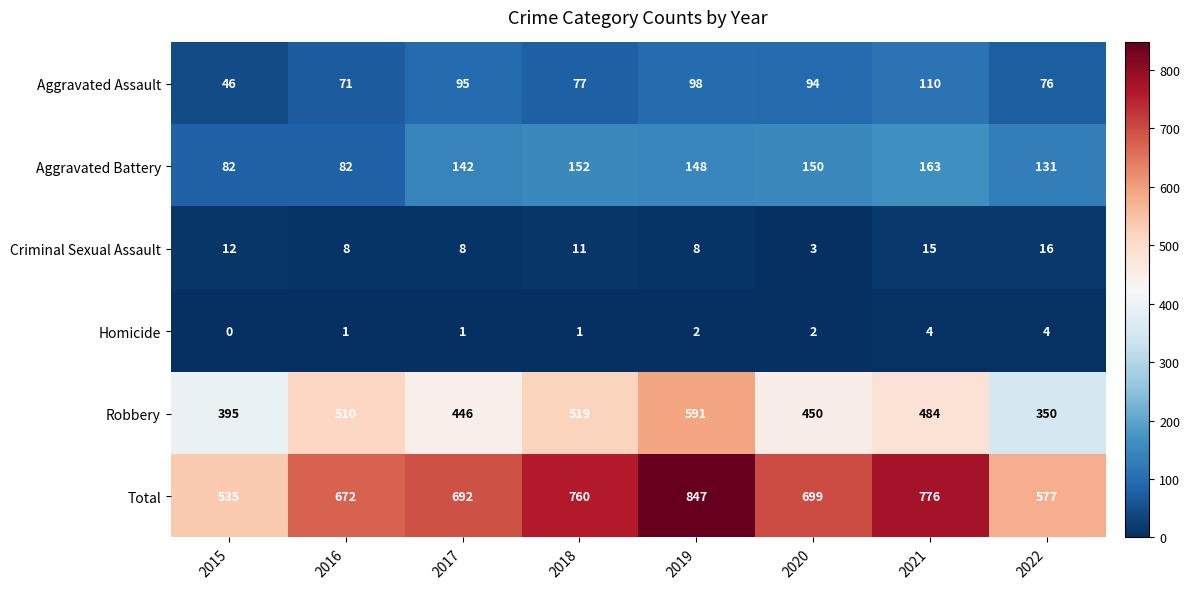

Is it true that Homicide equals 1 at 2020?

False